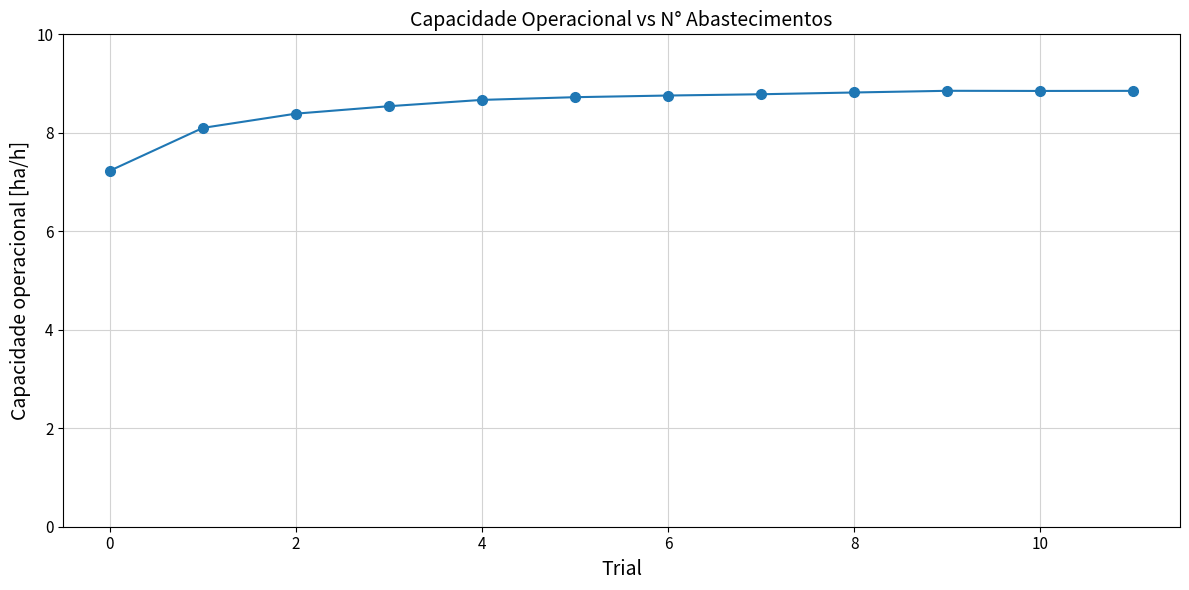

What is the sum of all values?

102.6